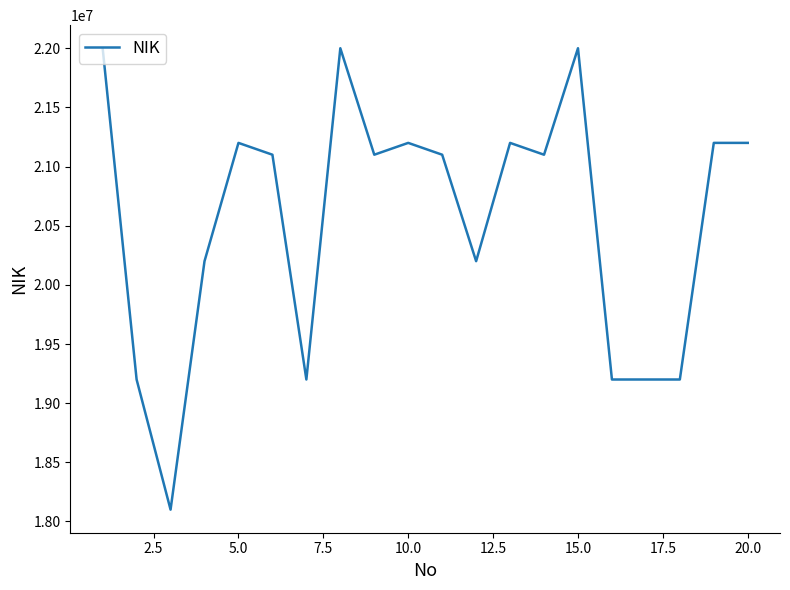

How many lines are shown in the chart?

1